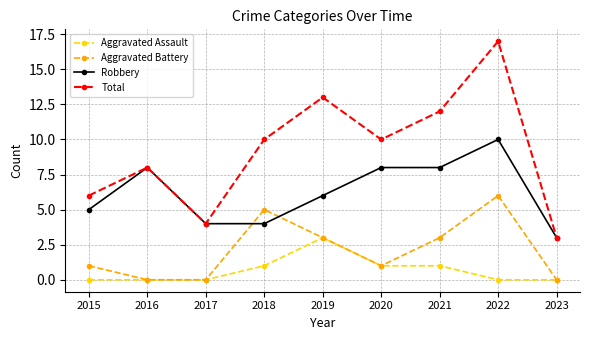

What is the total value across all series at 2017?

8